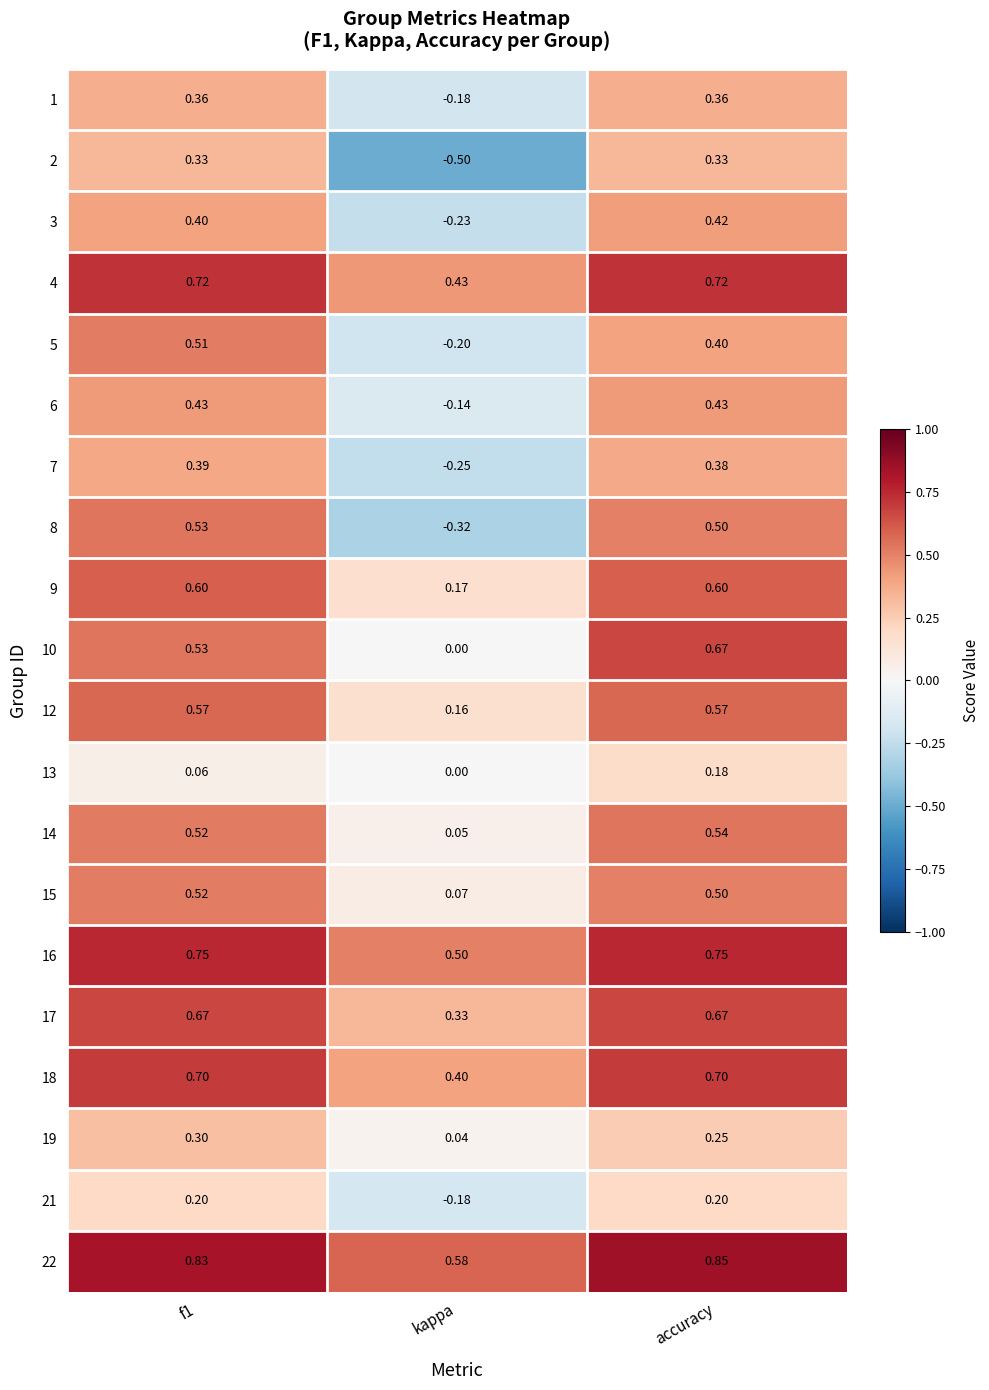

Which category has the lowest value across all series?

kappa